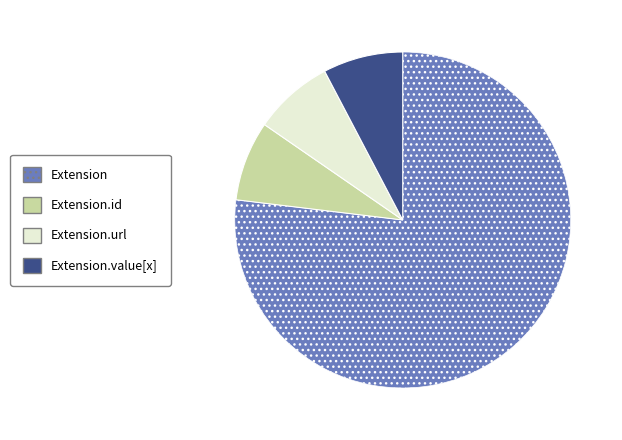

Does any single category account for the majority?

Yes